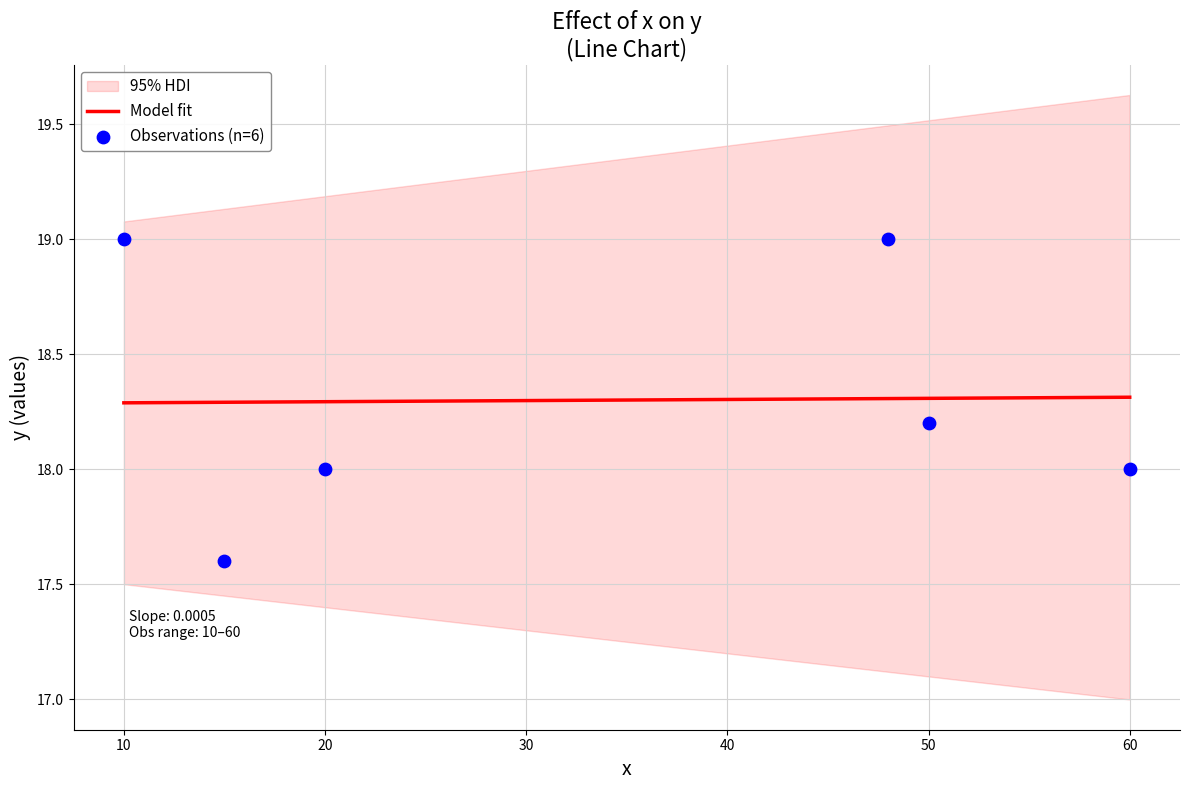

What is the maximum value for Model fit?

18.3